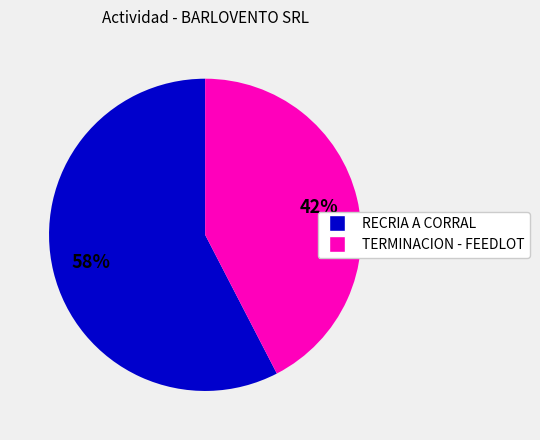

To the nearest percent, what is the average slice percentage?

50%